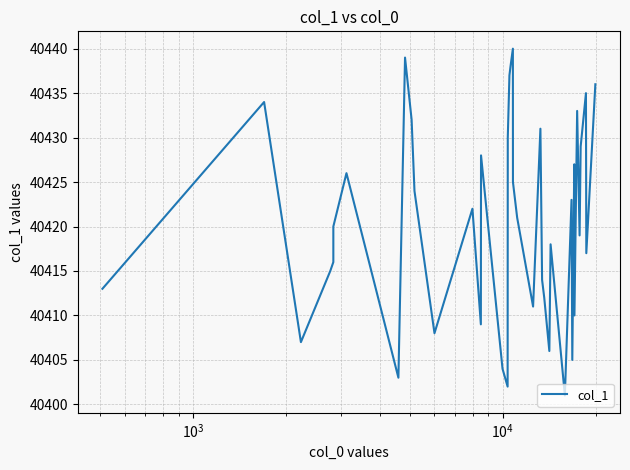

What is the minimum value shown in the chart?

40401